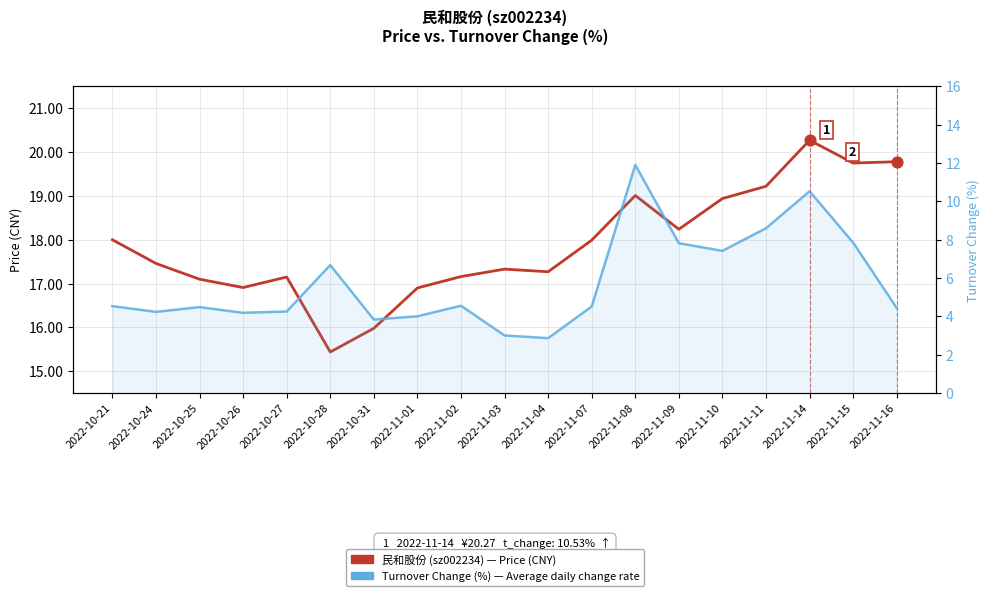

Is the value of 民和股份 — price (CNY) at 2022-11-16 greater than the value of Turnover Change (%) — t_change at 2022-11-11?

Yes